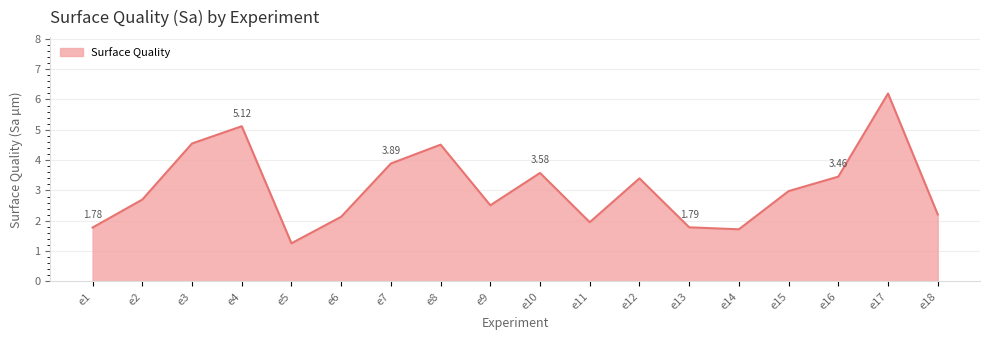

What is the average value?

3.1